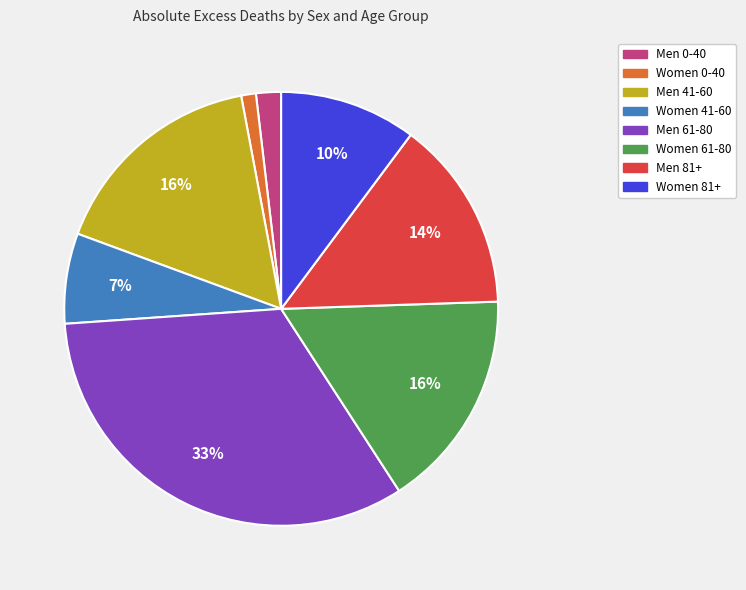

Does Women 41-60 represent more than half of the total?

No